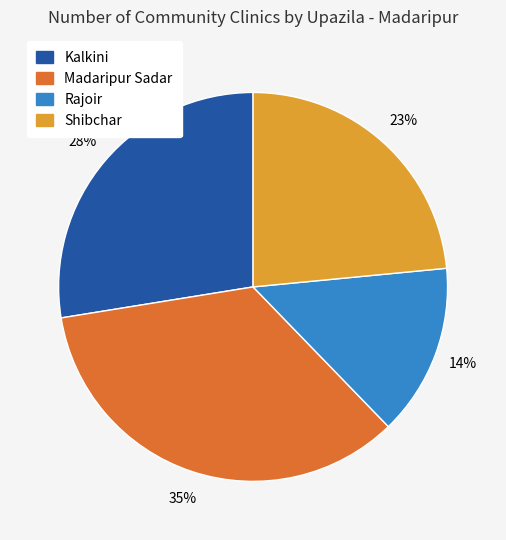

Is there a majority slice in this chart?

No